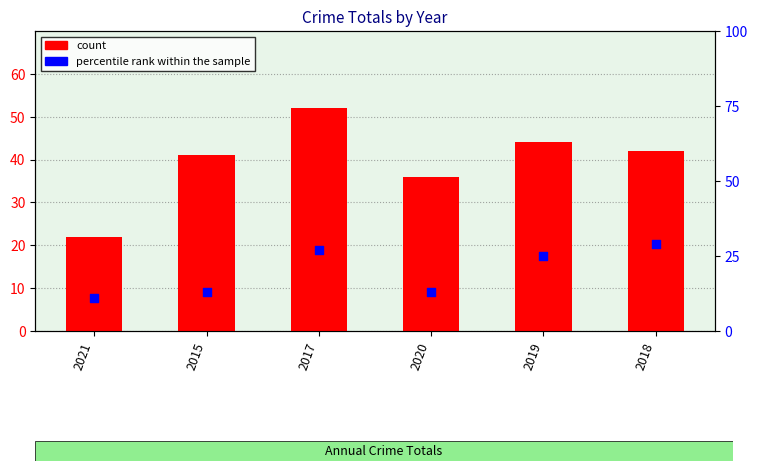

What are all the series names shown in the legend?

count, percentile rank within the sample